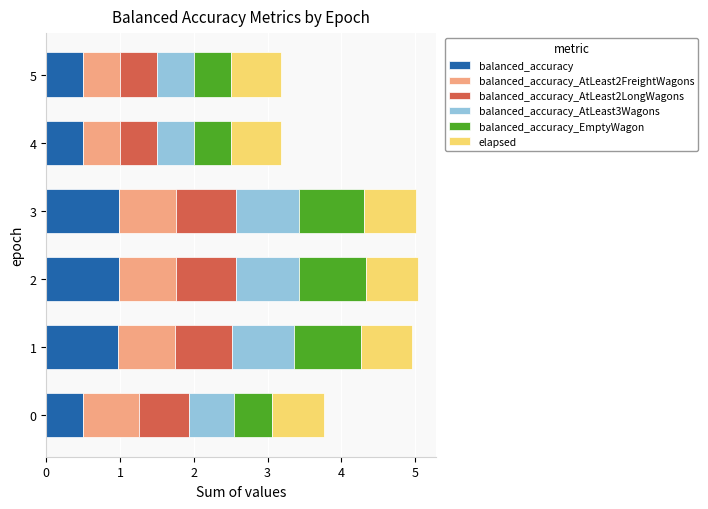

What is the total value across all series at 5?

3.2